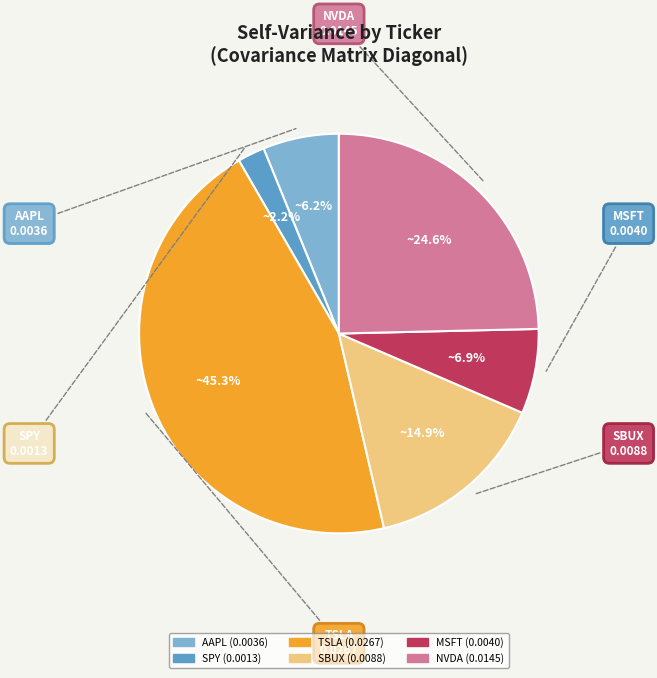

Which category has the smallest portion of the pie?

SPY